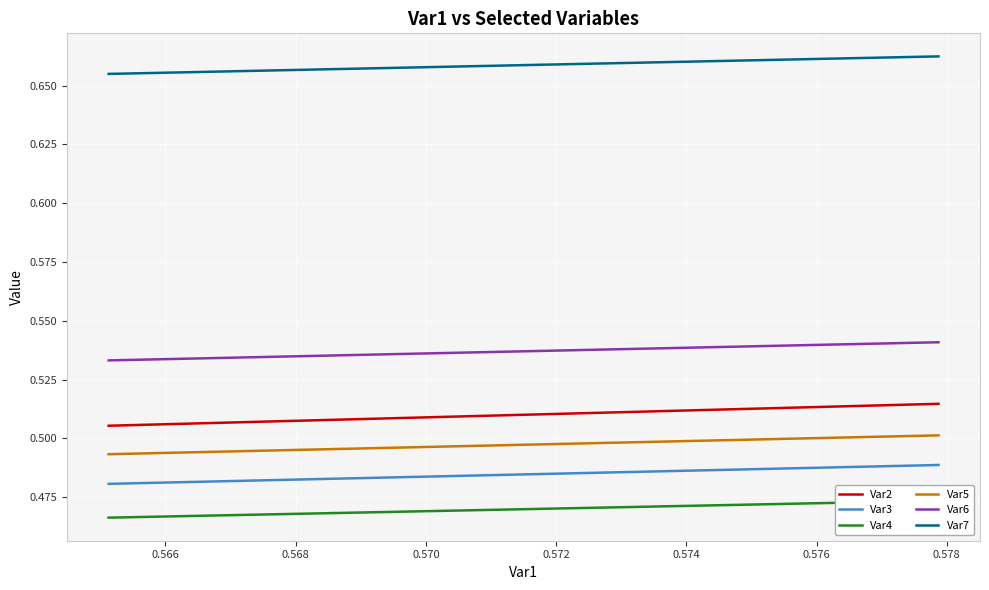

At how many categories does at least one series exceed 0?

11